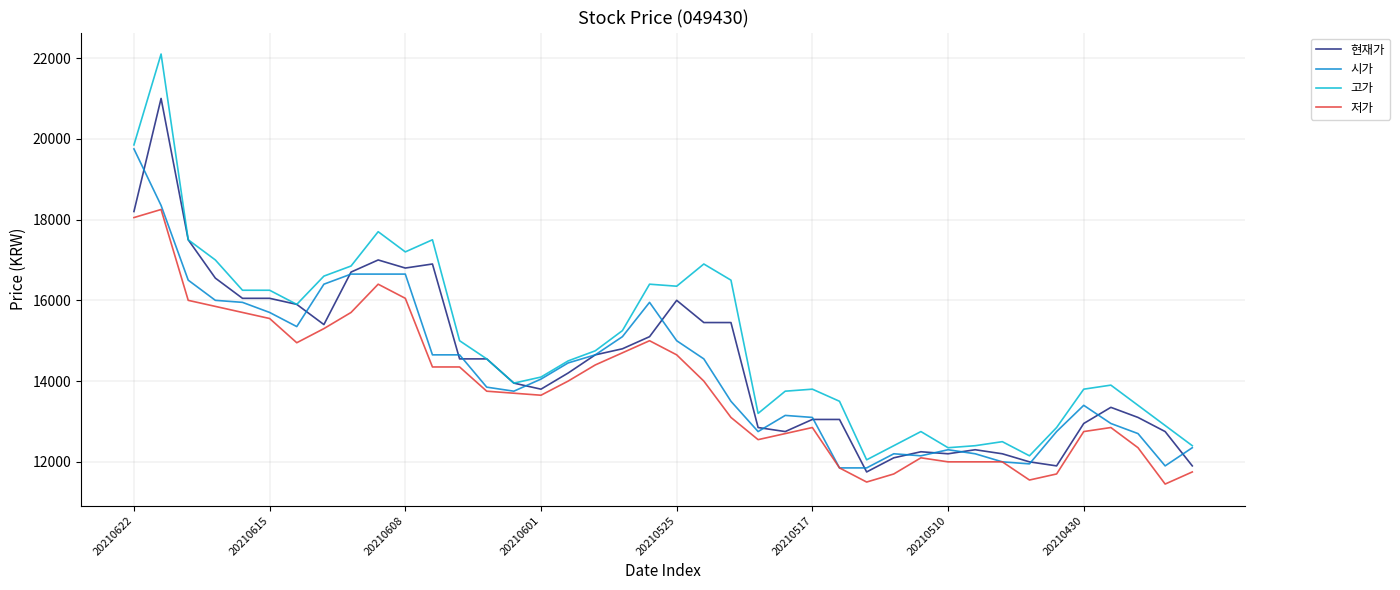

True or false: 시가 has more than 0 points higher than both neighbors.

True